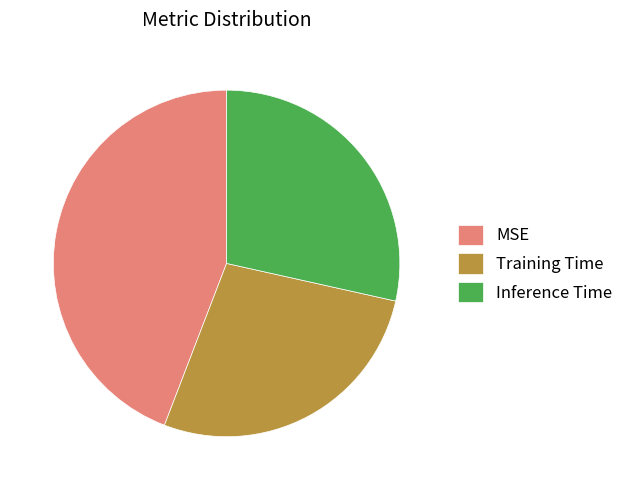

Does any single category account for the majority?

No